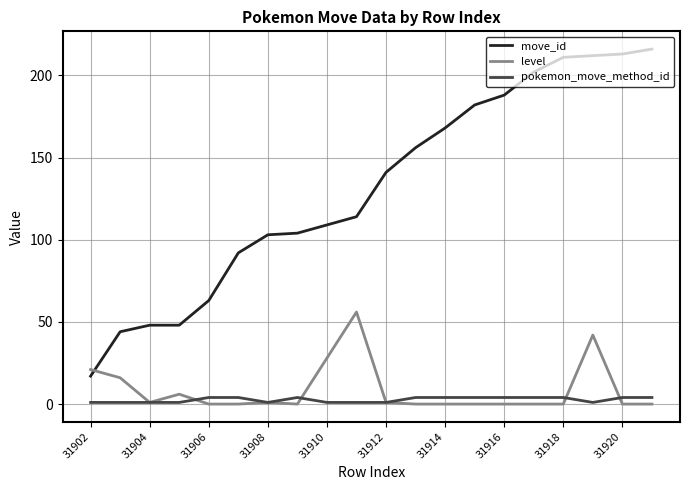

Which series has the largest range (max minus min)?

move_id